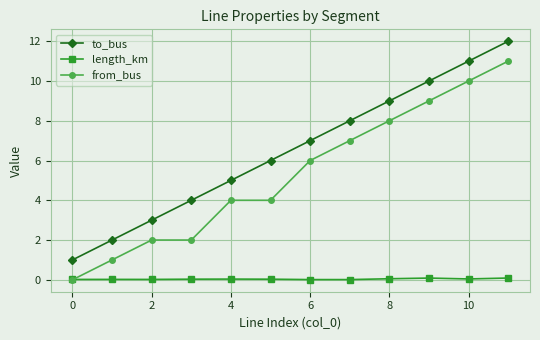

What is the value of the to_bus point at the 6th from the left?

6.0